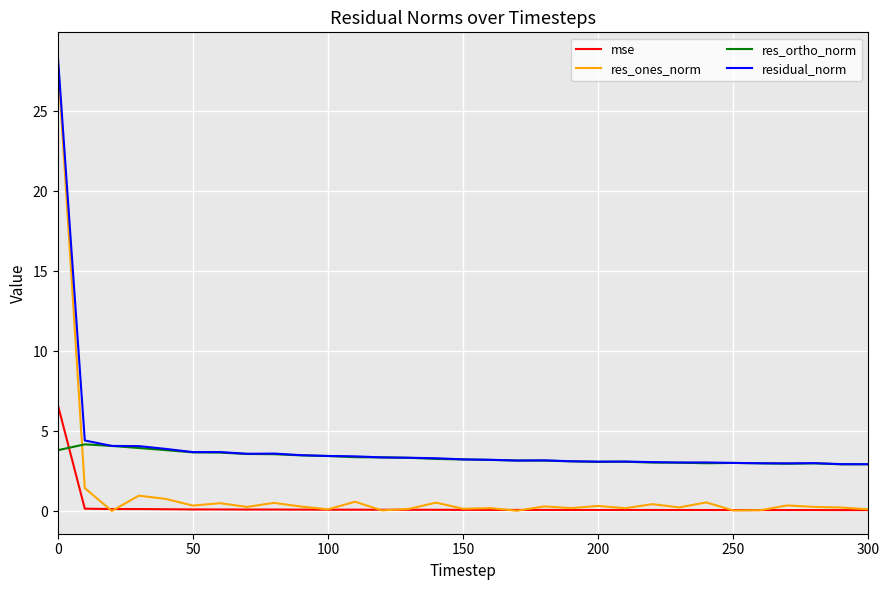

Which series has the largest range (max minus min)?

res_ones_norm